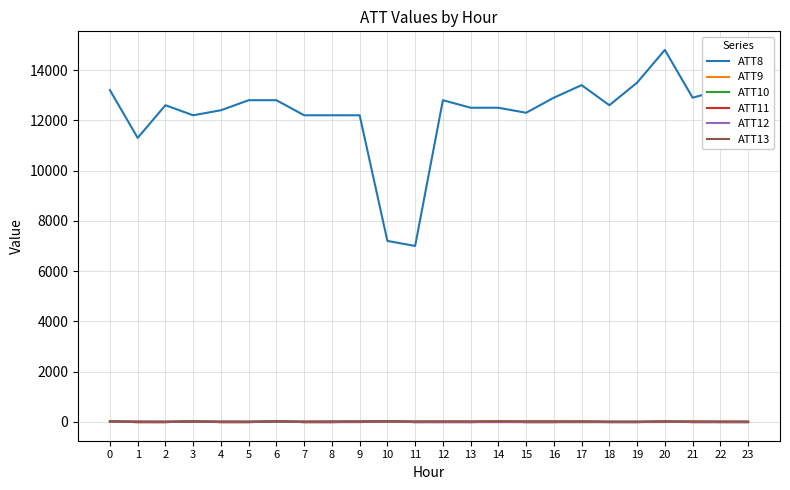

True or false: ATT12 and ATT8 intersect in this chart.

False